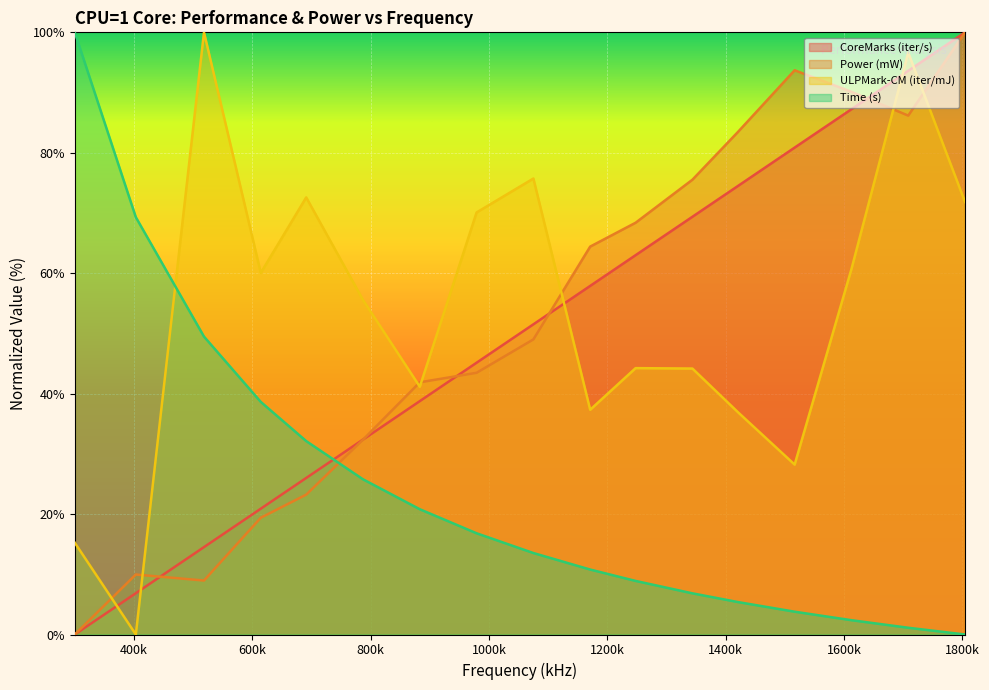

Which category has the highest value across all series?

1804800